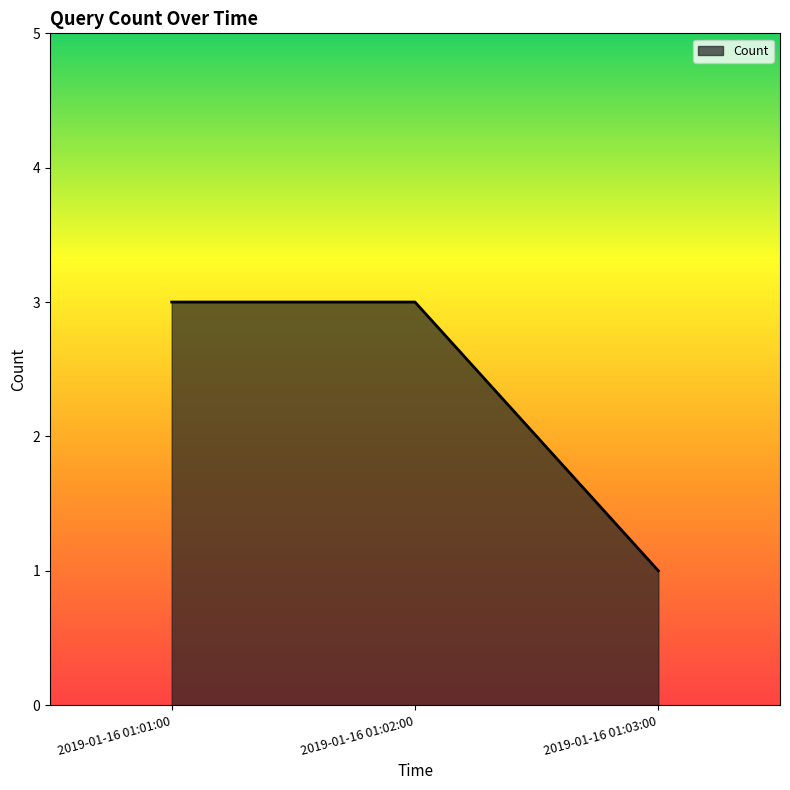

What value does the data have at 2019-01-16 01:03:00?

1